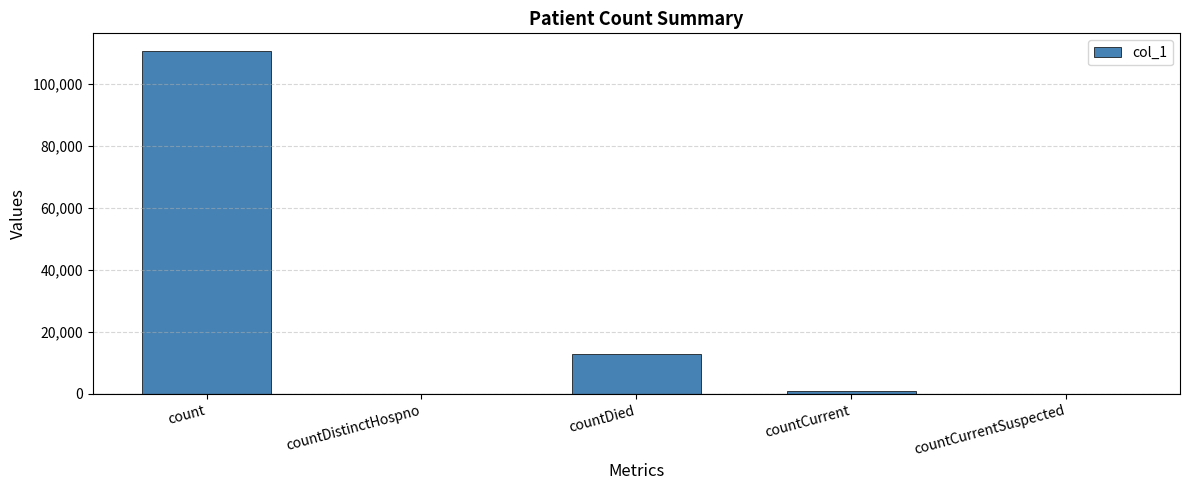

At which category does the chart reach its peak across all series?

count